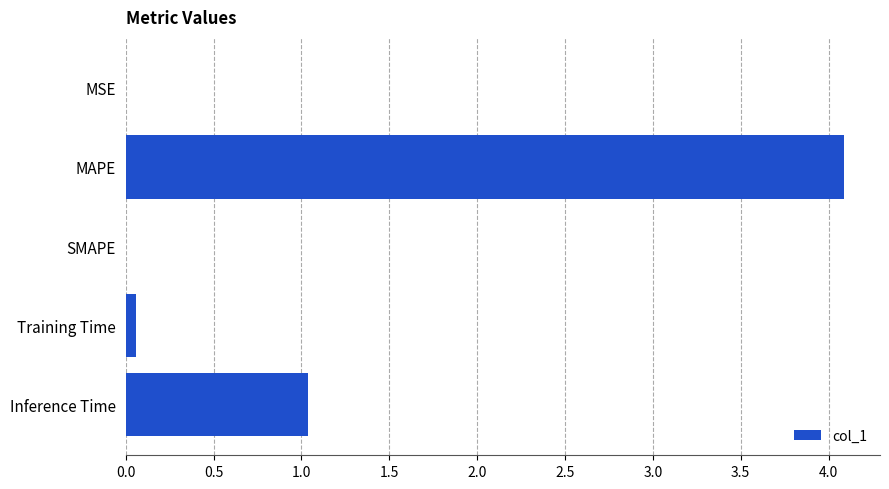

True or false: the data shows 1.0 at Inference Time.

True